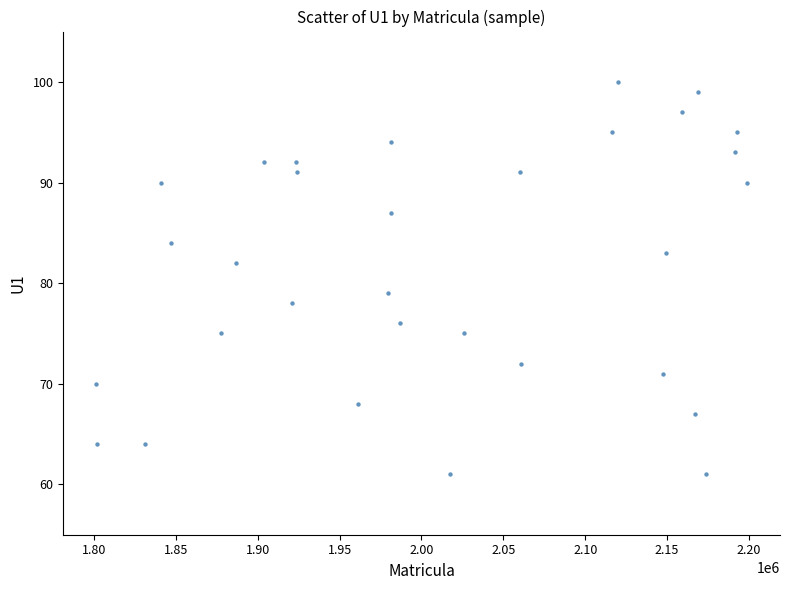

What is the range of Y values (max minus min)?

39